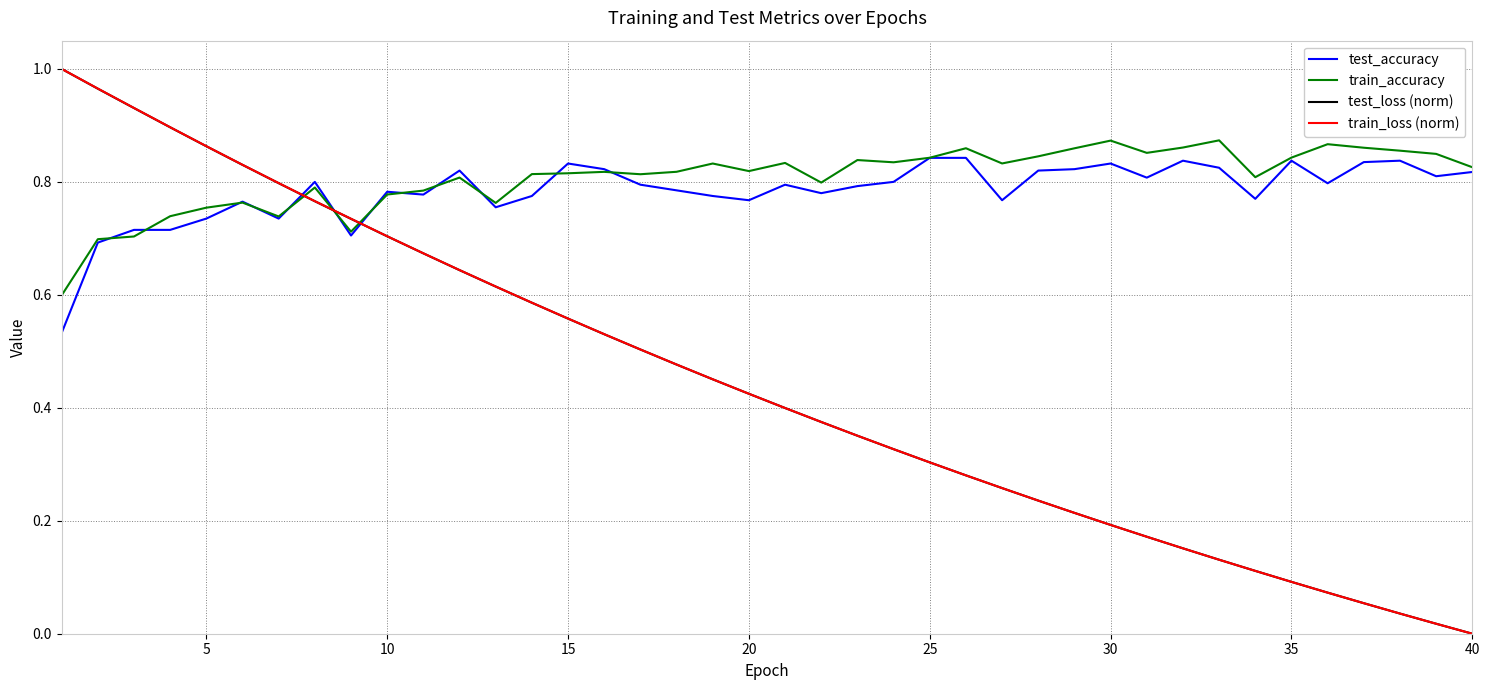

True or false: train_accuracy and train_loss (norm) cross at least once.

True